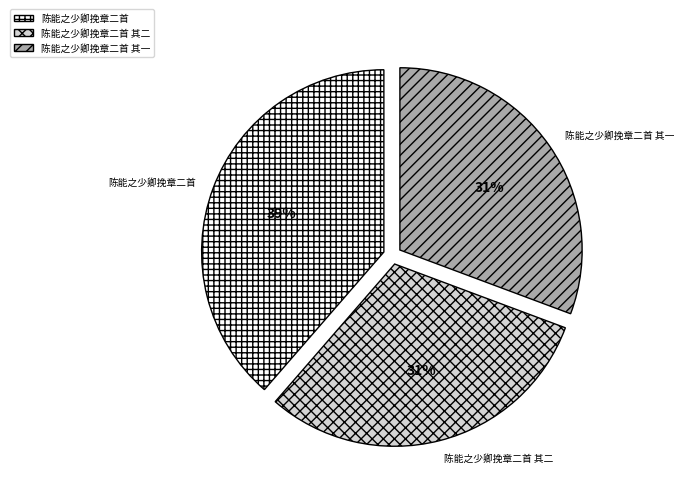

How many slices are in this pie chart?

3